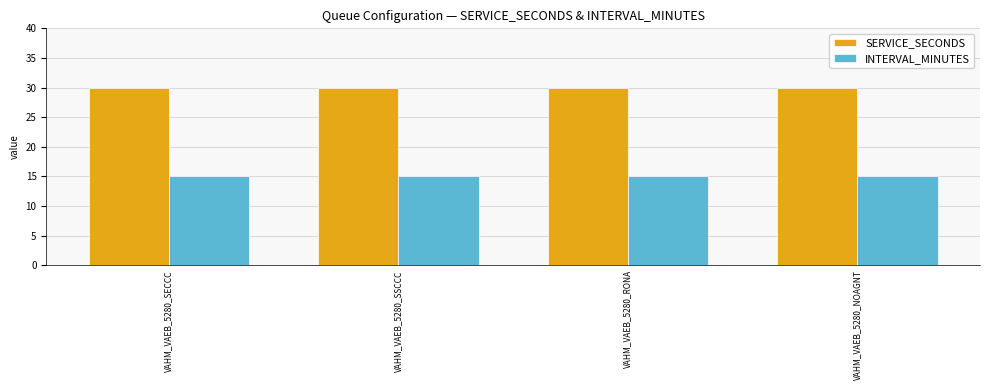

Is it true that INTERVAL_MINUTES equals 23 at VAHM_VAEB_5280_SSCCC?

False